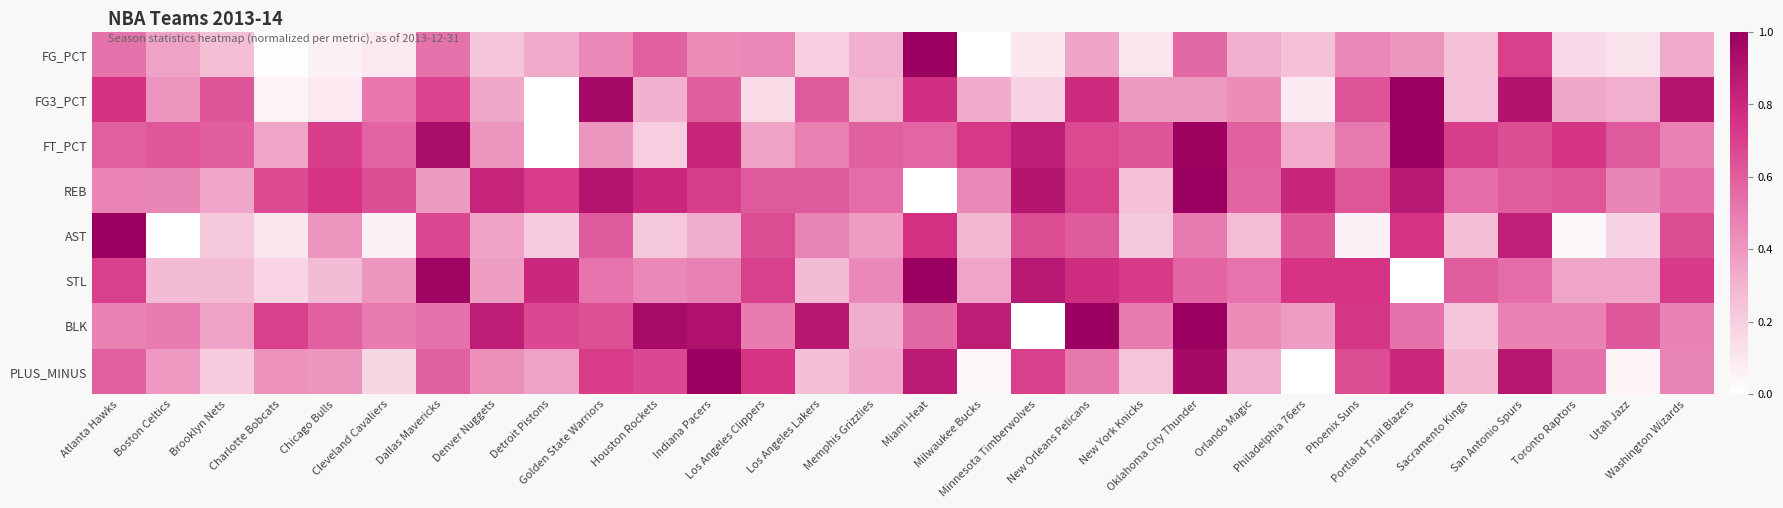

Which series has the widest spread of values?

FG_PCT